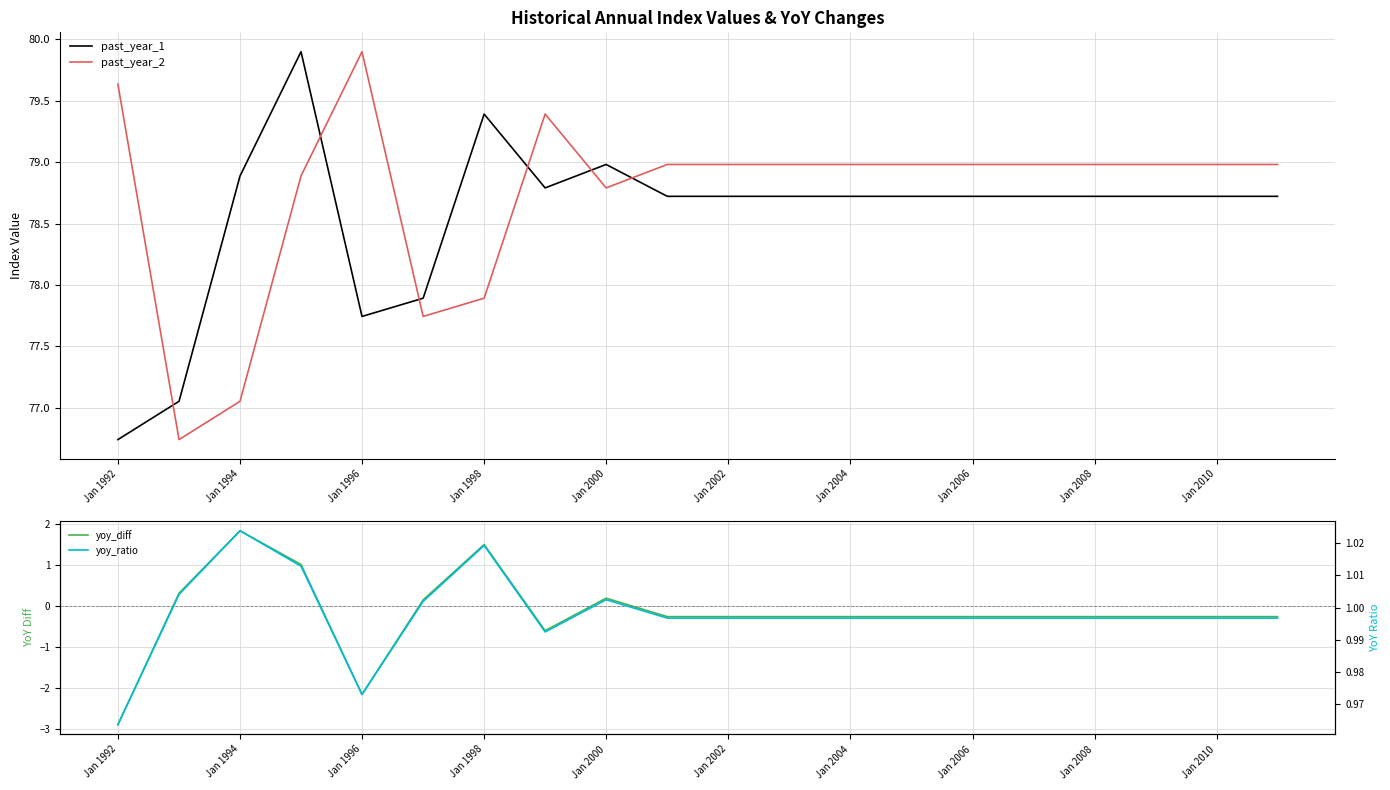

Reading left to right, what are all the values shown in this chart?

past_year_1: 76.7	77.1	78.9	79.9	77.7	77.9	79.4	78.8	79.0	78.7	78.7	78.7	78.7	78.7	78.7	78.7	78.7	78.7	78.7	78.7
past_year_2: 79.6	76.7	77.1	78.9	79.9	77.7	77.9	79.4	78.8	79.0	79.0	79.0	79.0	79.0	79.0	79.0	79.0	79.0	79.0	79.0
yoy_diff: -2.9	0.3	1.8	1.0	-2.2	0.1	1.5	-0.6	0.2	-0.3	-0.3	-0.3	-0.3	-0.3	-0.3	-0.3	-0.3	-0.3	-0.3	-0.3
yoy_ratio: 1.0	1.0	1.0	1.0	1.0	1.0	1.0	1.0	1.0	1.0	1.0	1.0	1.0	1.0	1.0	1.0	1.0	1.0	1.0	1.0